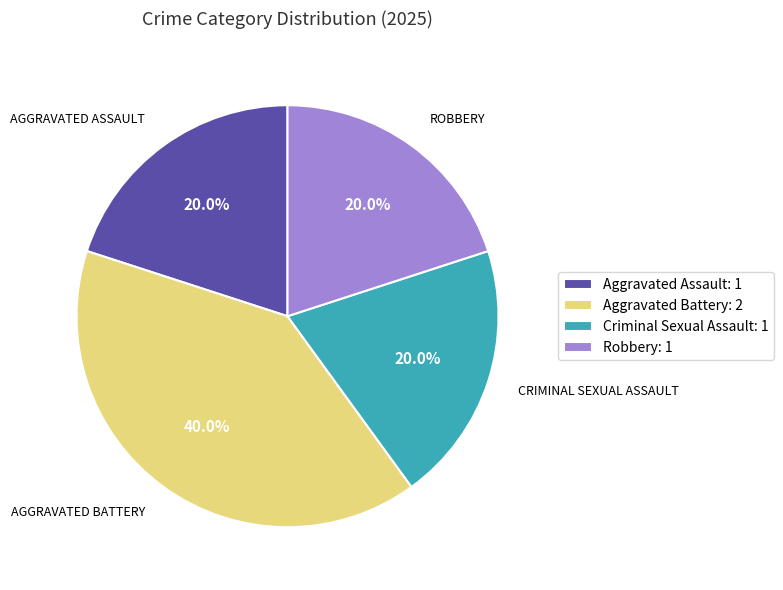

Which has a higher value, Criminal Sexual Assault or Aggravated Battery?

Aggravated Battery